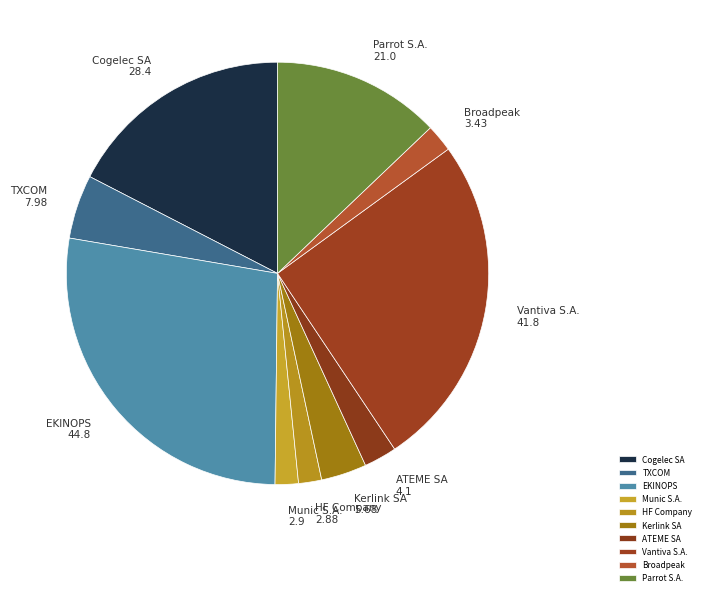

What is the ratio of the value at Vantiva S.A. to the value at Cogelec SA?

1.5